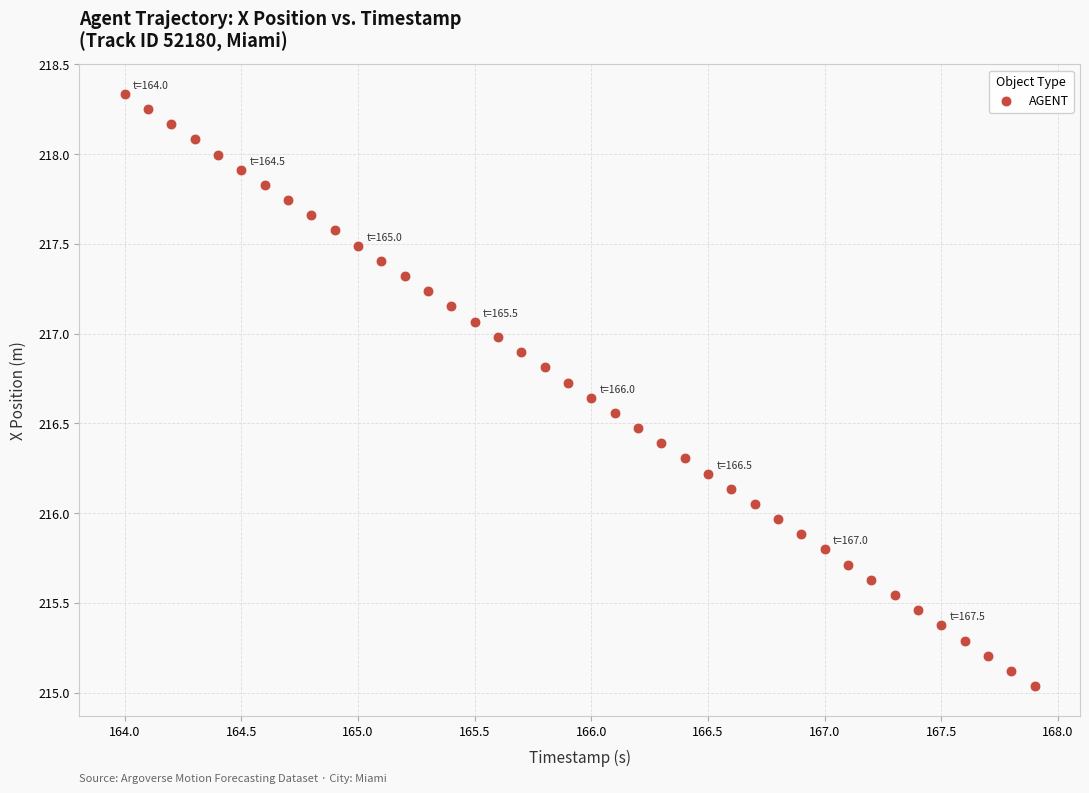

What is the range of Y values (max minus min)?

3.3